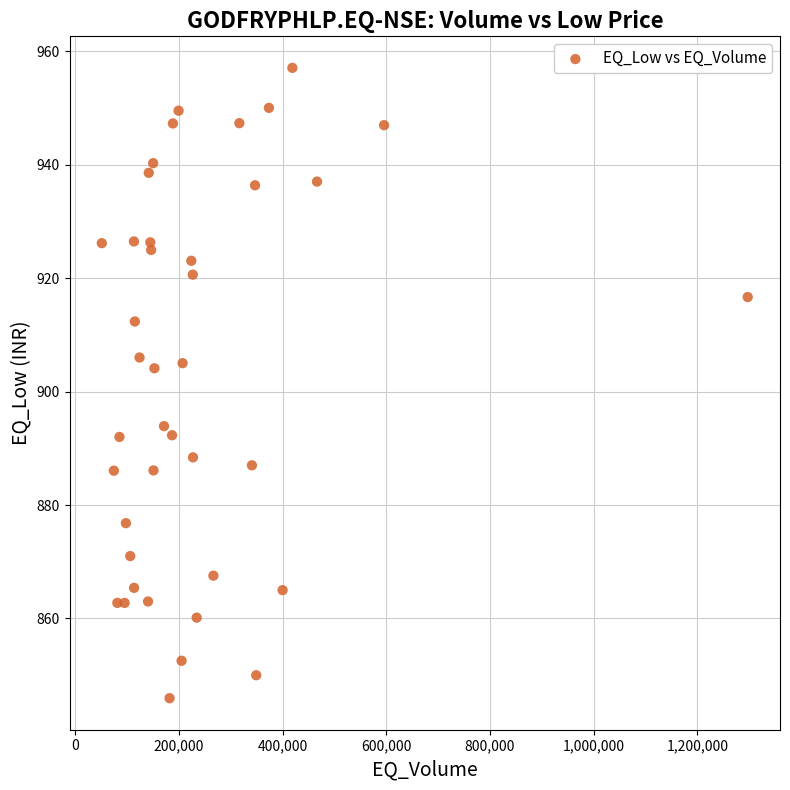

What is the range of X values (max minus min)?

1245510.0